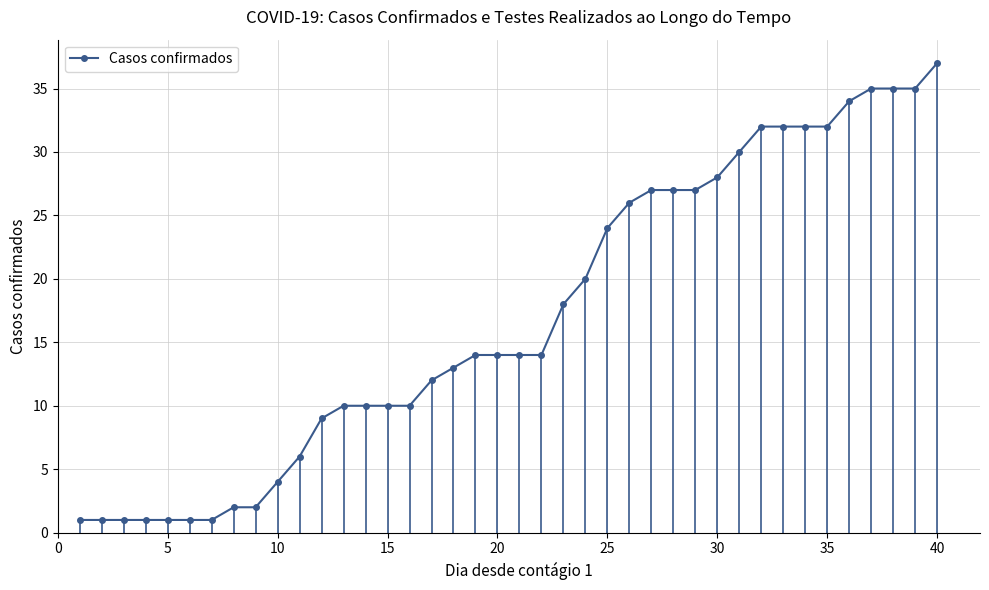

What is the value of the 39th point from the left?

35